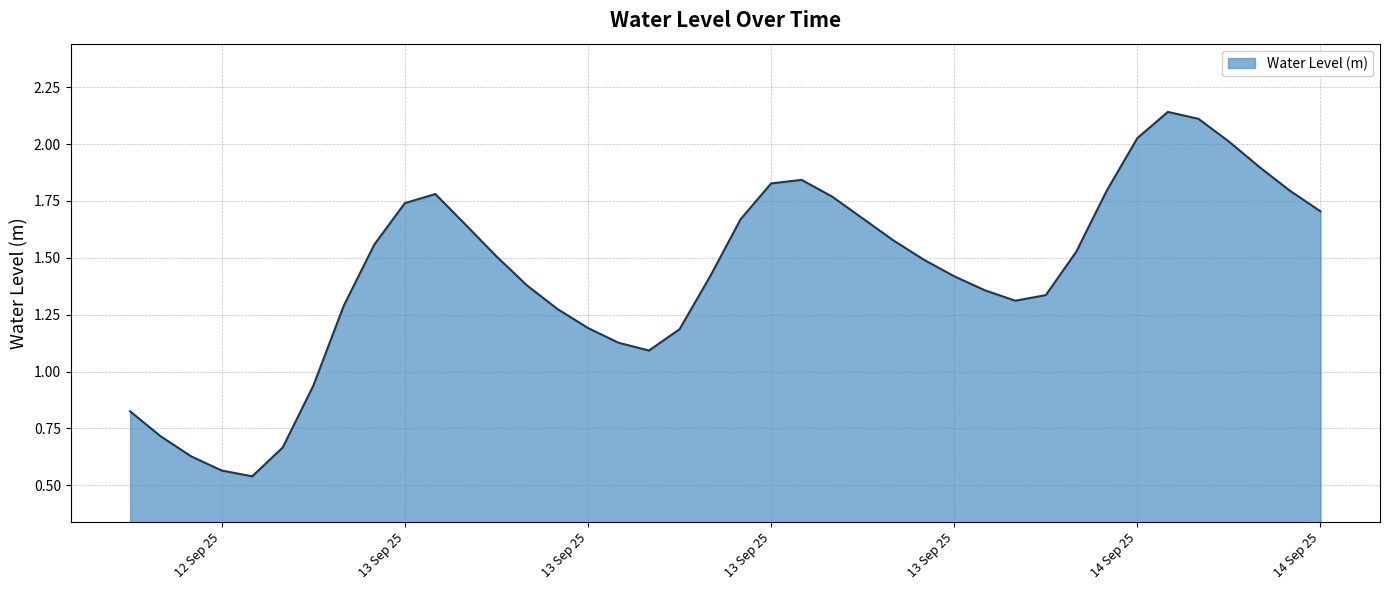

How many lines are shown in the chart?

1